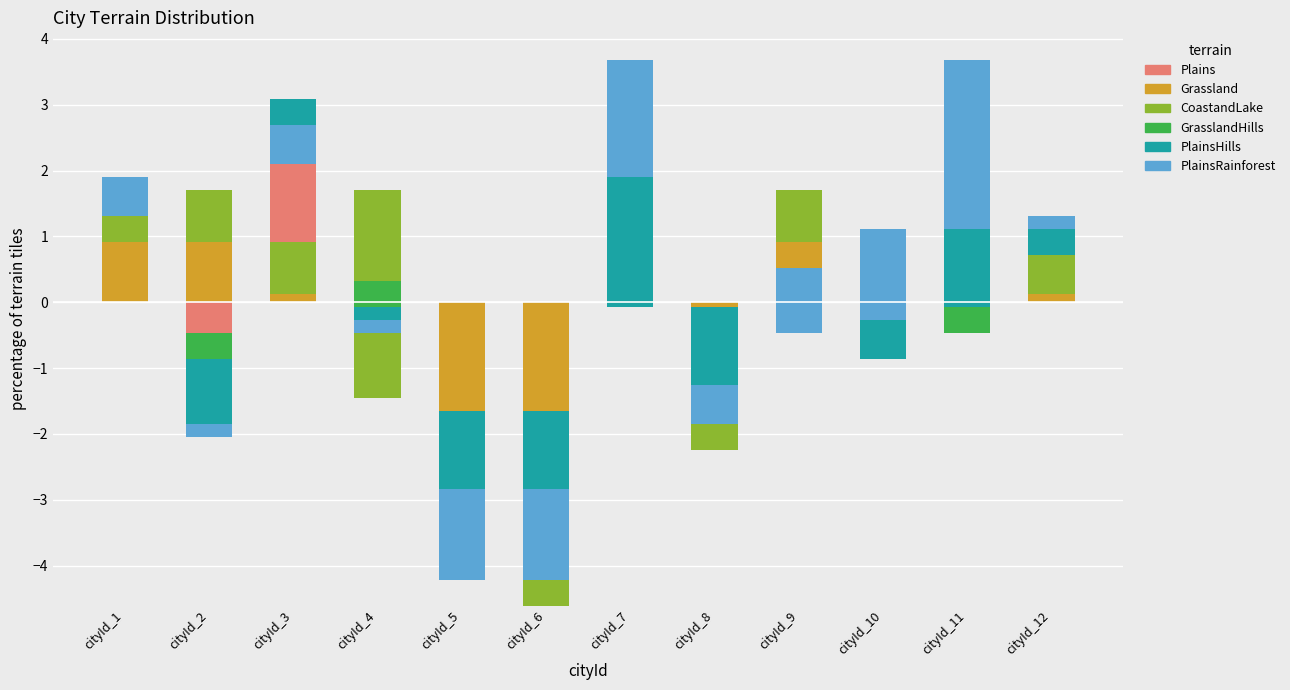

Is the value of Grassland at cityId_7 greater than the value of PlainsRainforest at cityId_4?

Yes